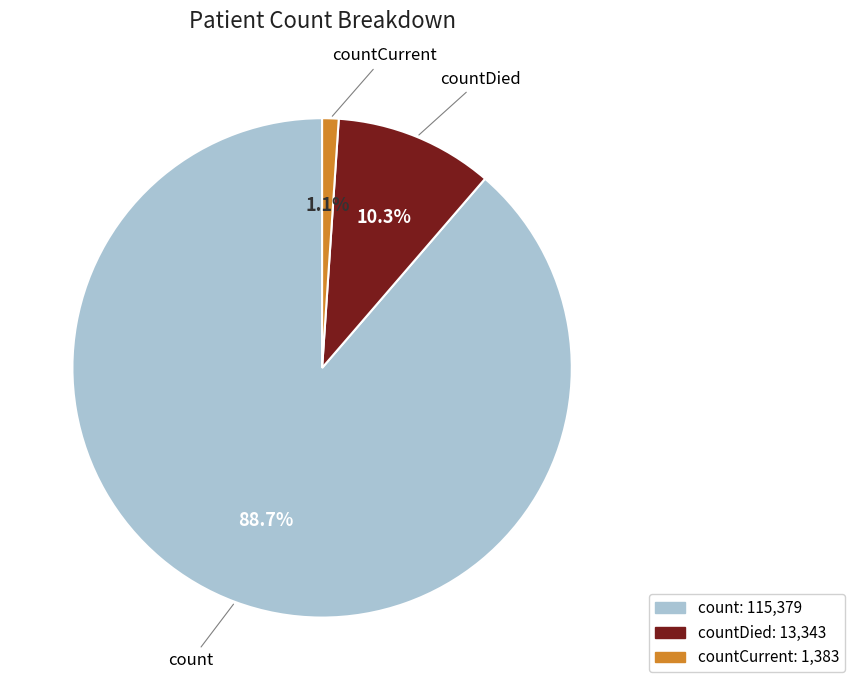

True or false: countCurrent accounts for 1% of the total.

True